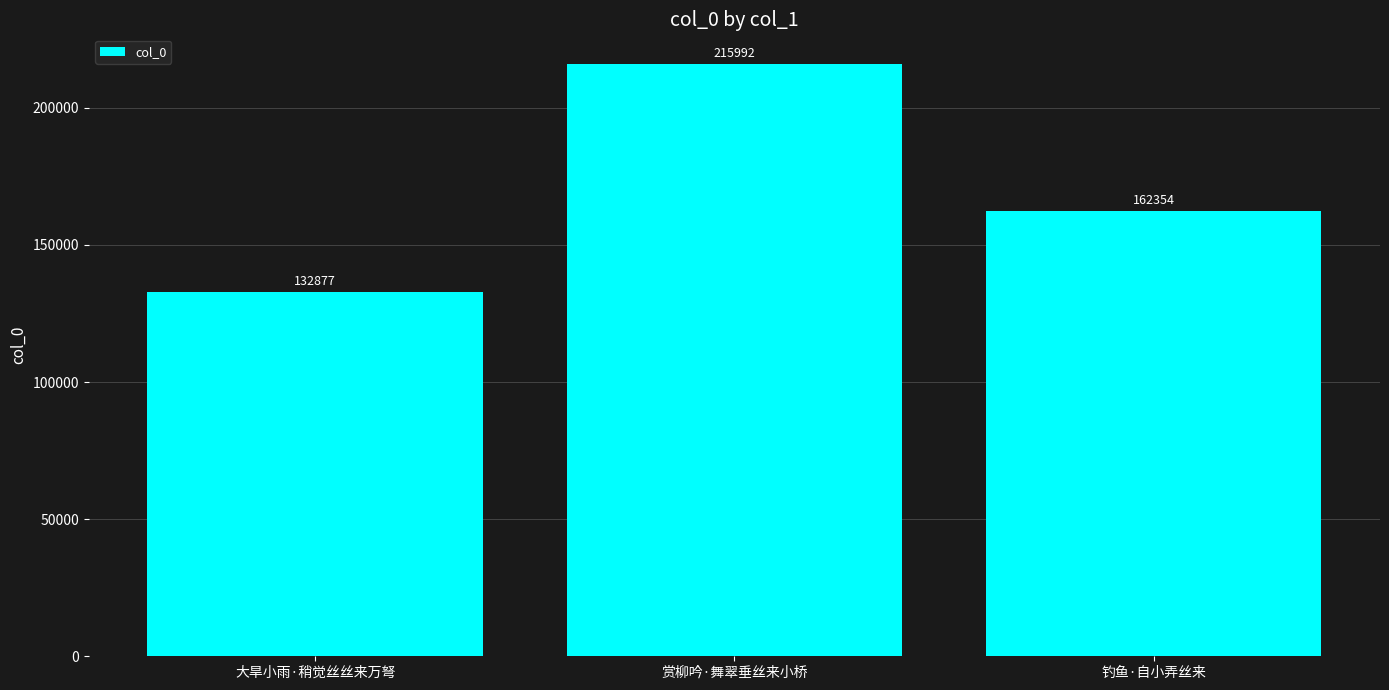

What is the label of the 3rd bar from the right?

大旱小雨·稍觉丝丝来万弩